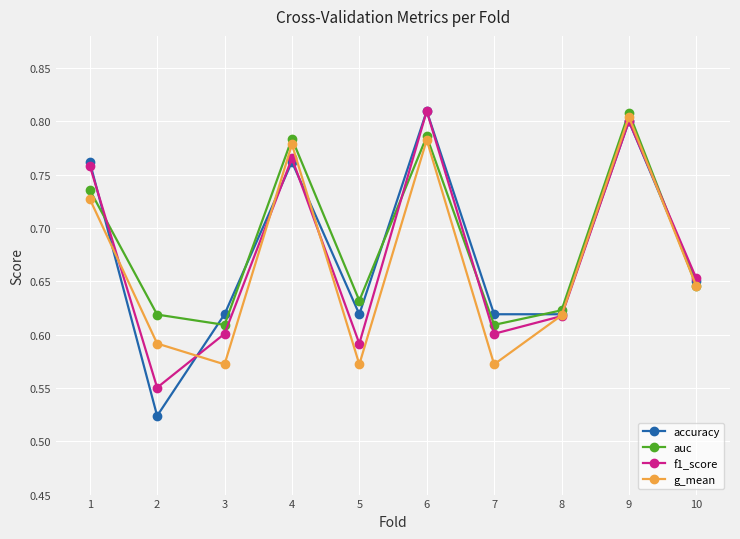

Is the value of g_mean at 3 greater than the value of accuracy at 4?

No